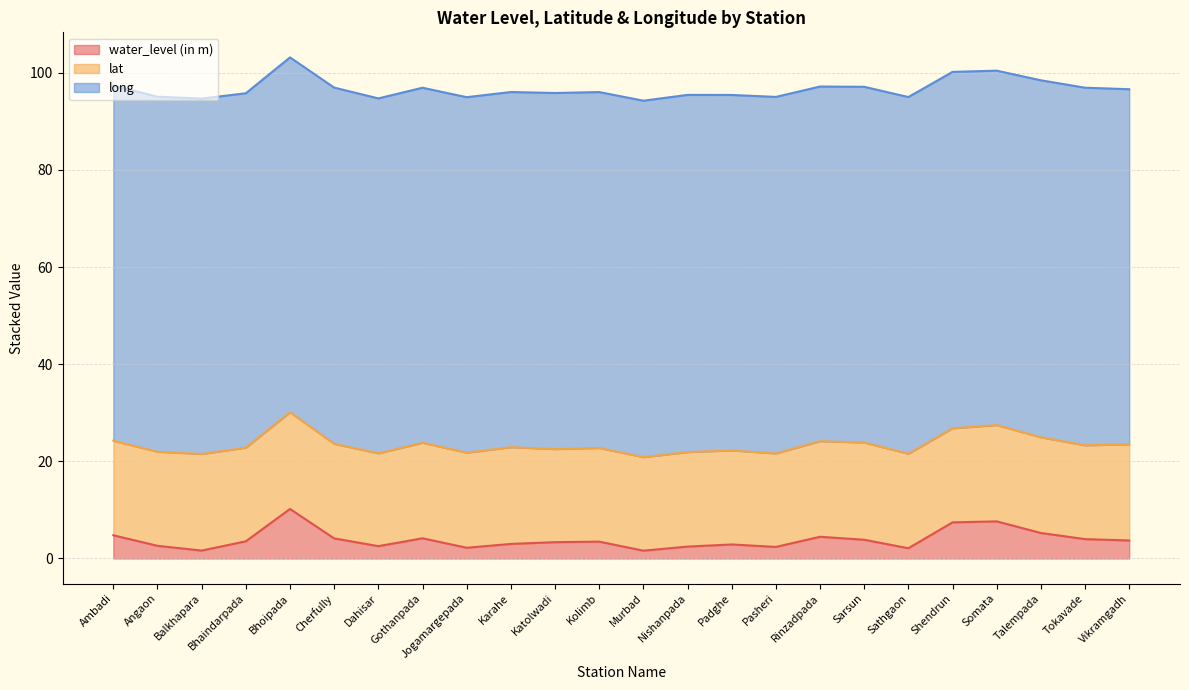

Which series has the largest total across all categories?

long